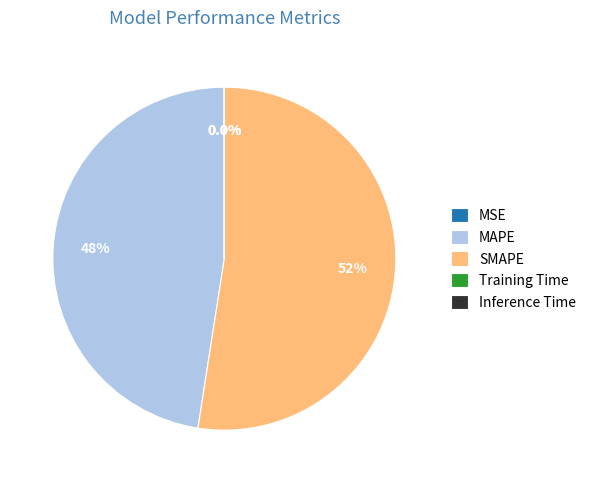

Which slice is the largest?

SMAPE